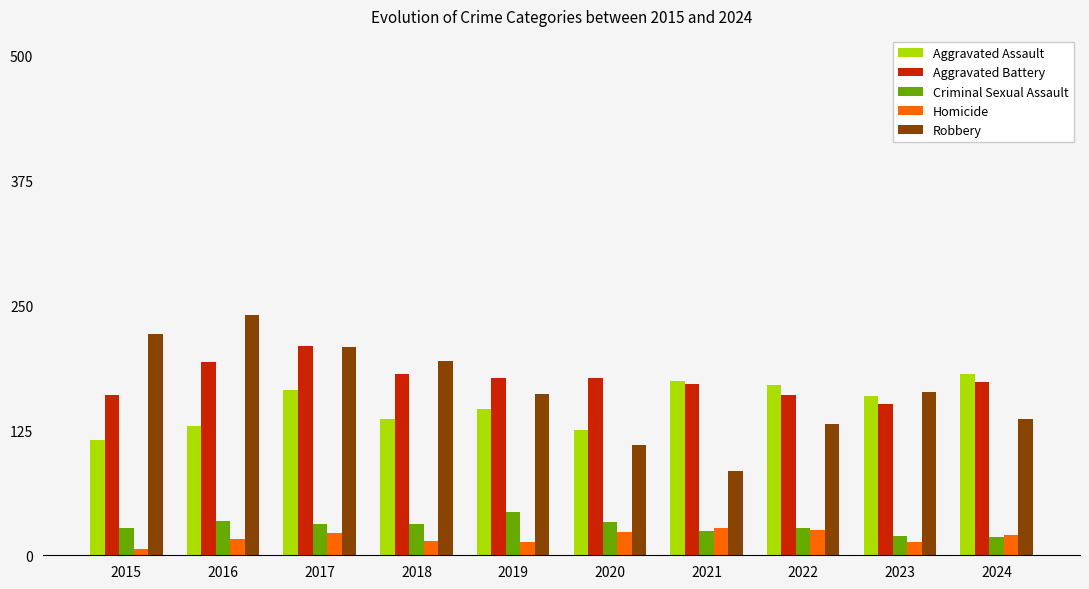

How many bars are there in total?

50